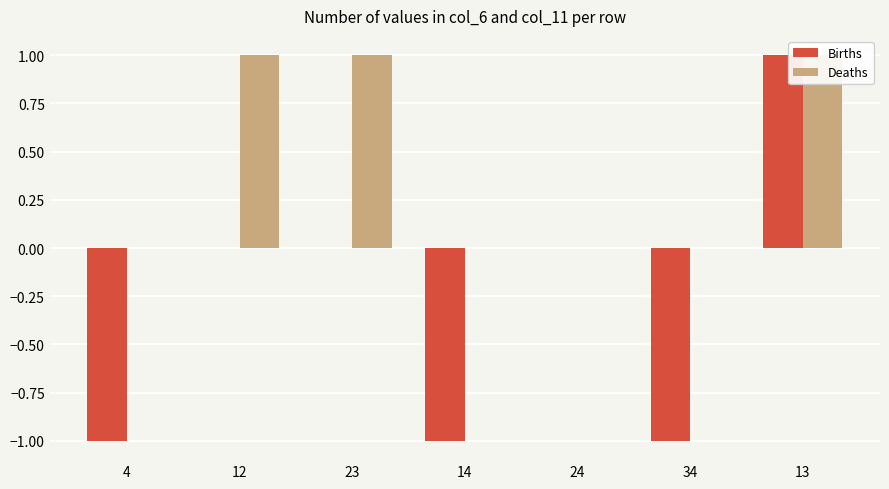

Which series changed the most between 12 and 14?

Births